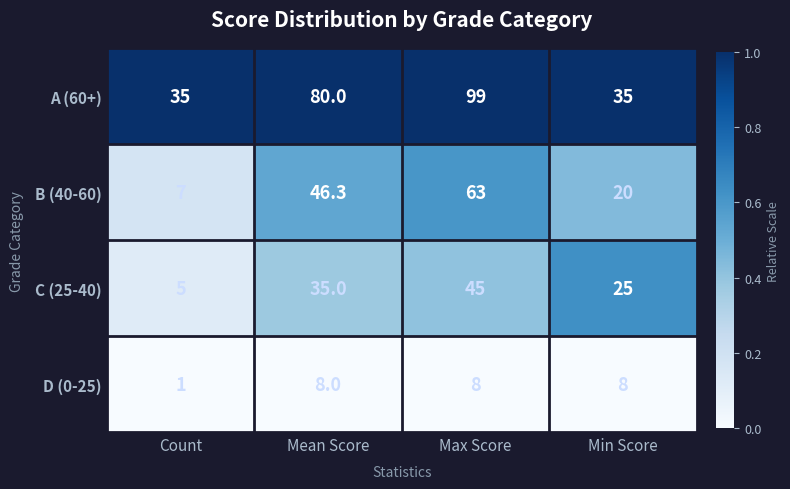

Which series has the largest total across all categories?

A (60+)